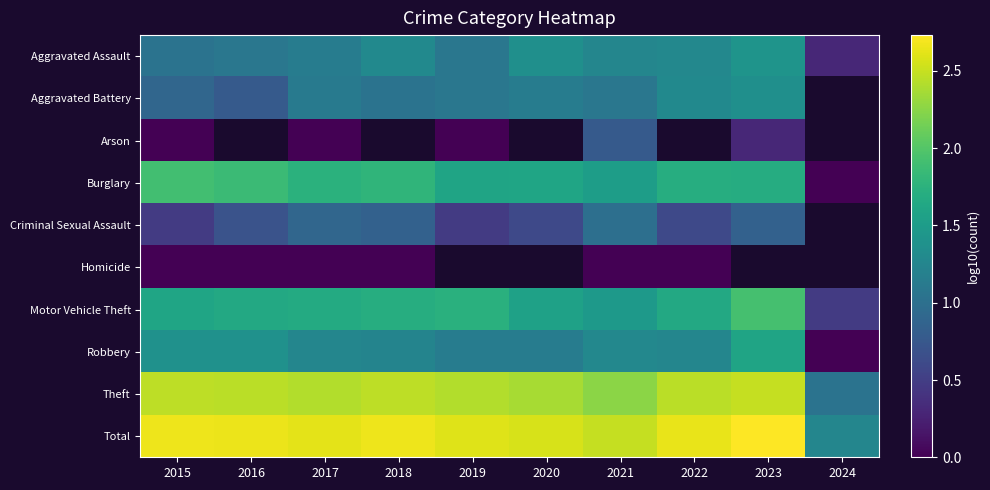

Rank the series by their maximum value, from highest to lowest.

Total, Theft, Motor Vehicle Theft, Burglary, Robbery, Aggravated Assault, Aggravated Battery, Criminal Sexual Assault, Arson, Homicide